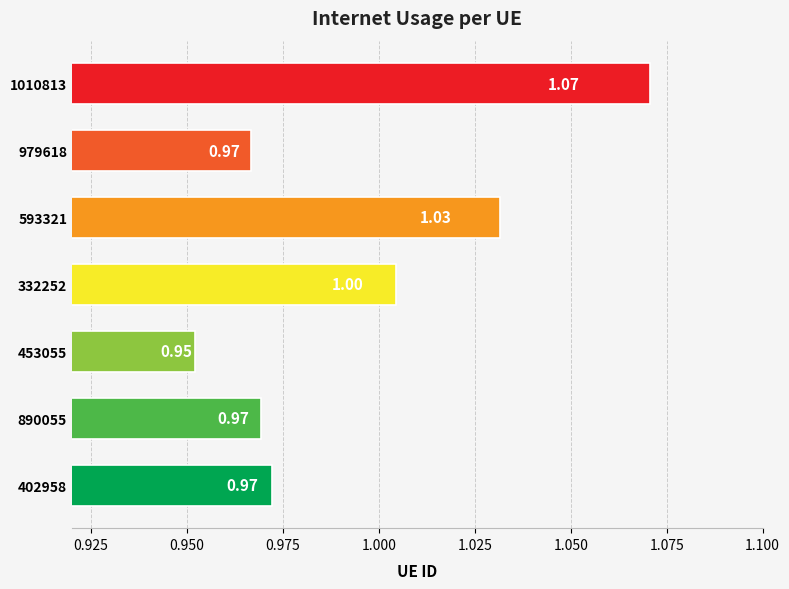

Approximately how many times larger is the value at 332252 compared to 1010813?

0.9